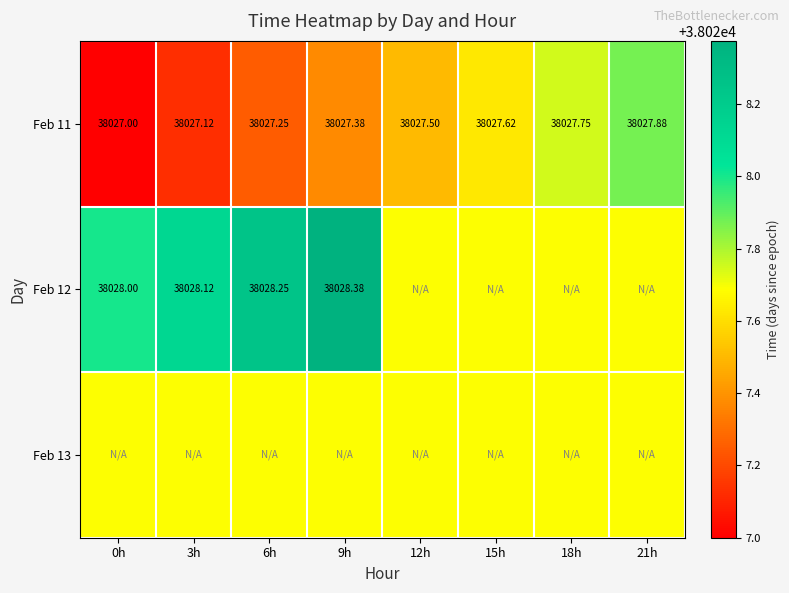

What is the maximum value shown in the chart?

38028.4